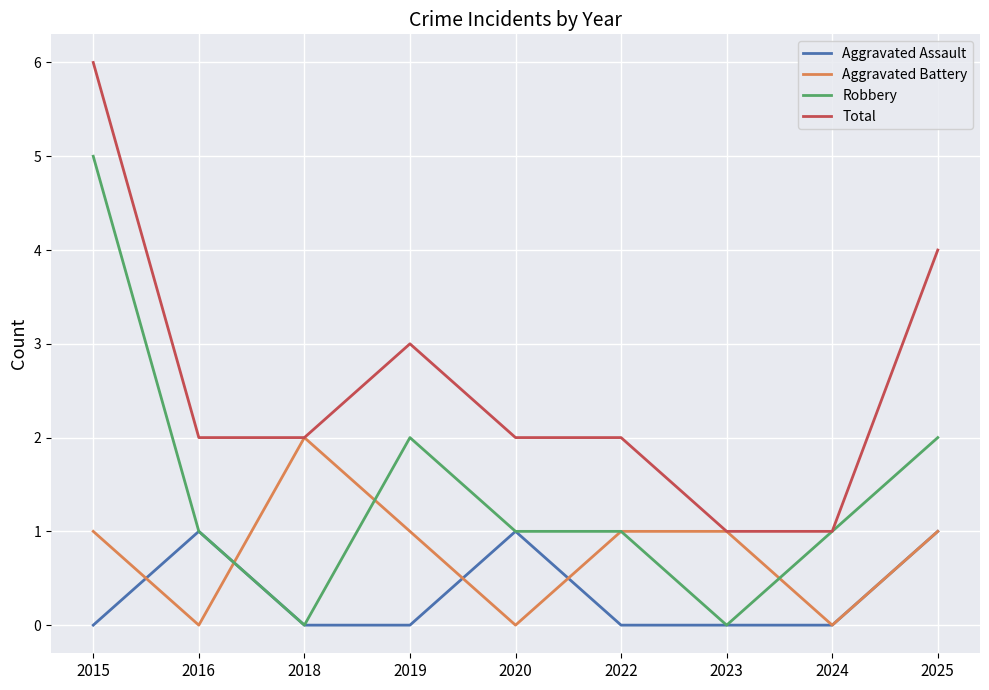

True or false: Aggravated Assault has a value of 0 at 2022.

True